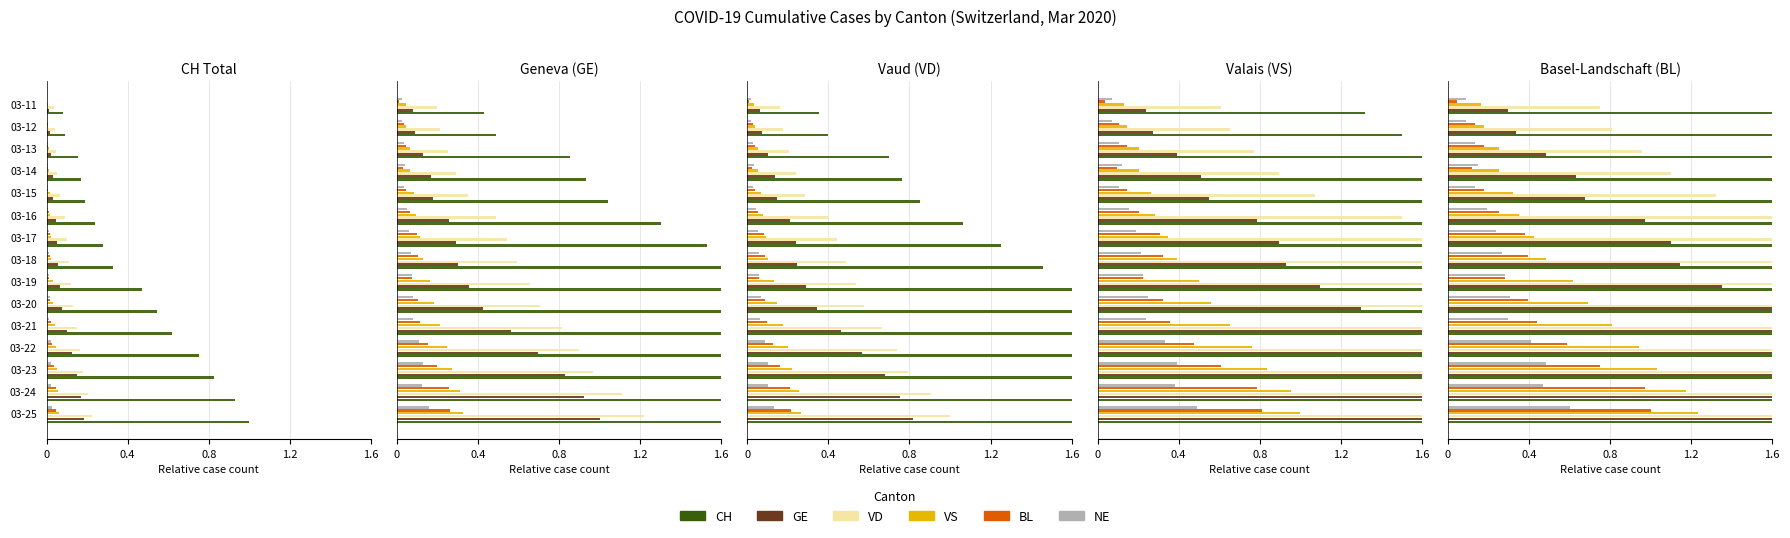

Is it true that GE equals 0.0 at 03-14?

False